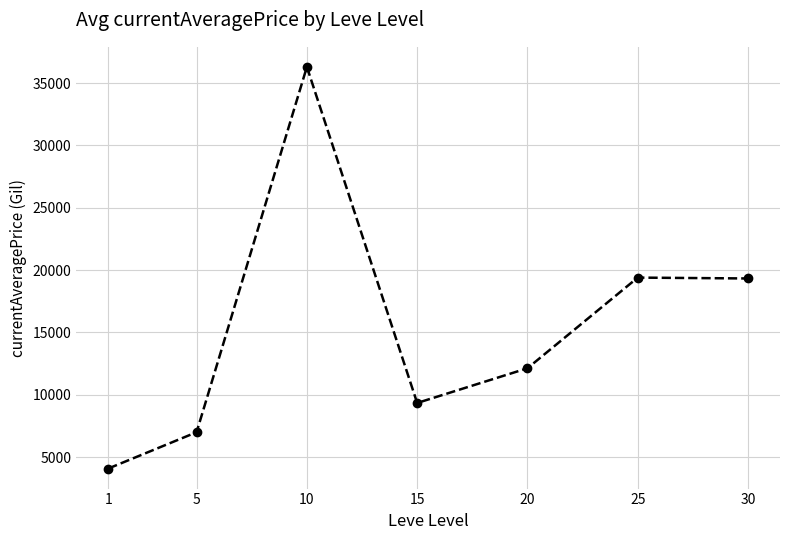

How many values are below 12128?

3